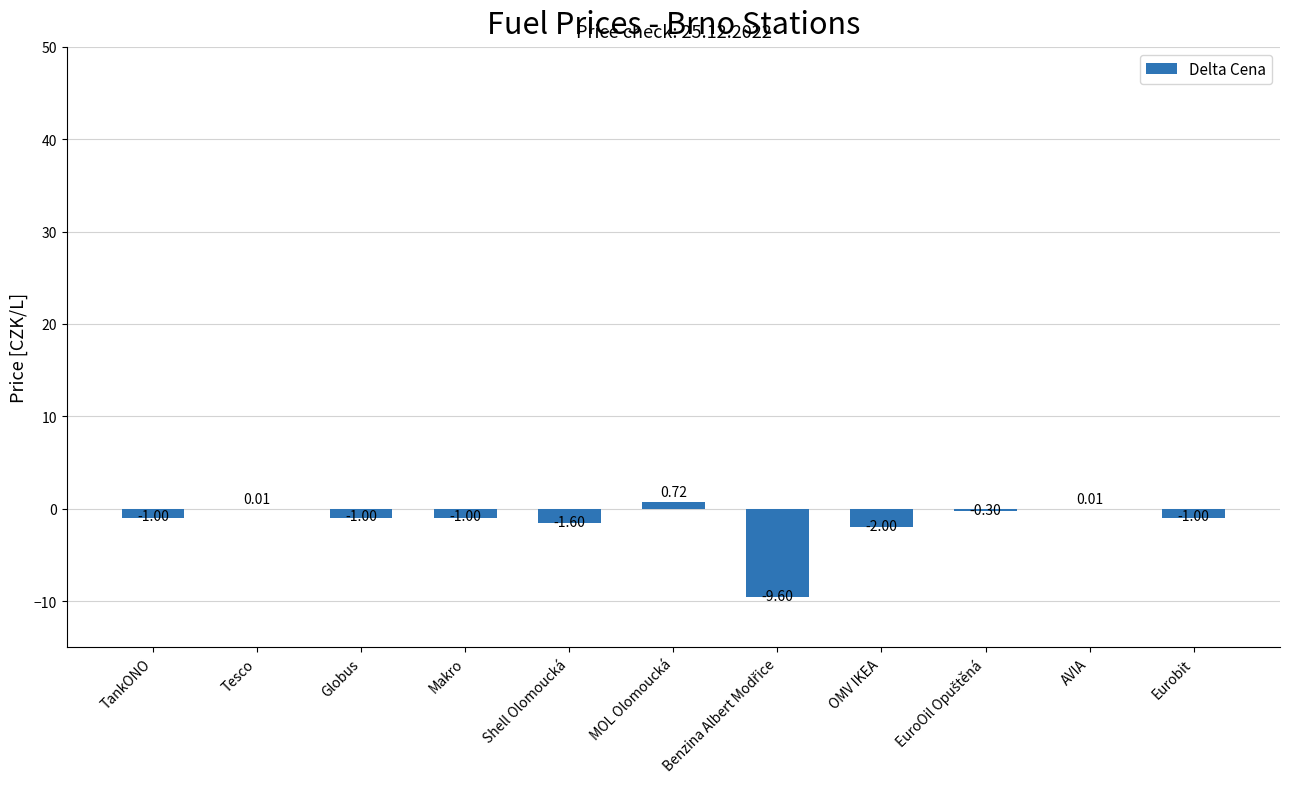

What is the change in value from MOL Olomoucká to OMV IKEA?

-2.7